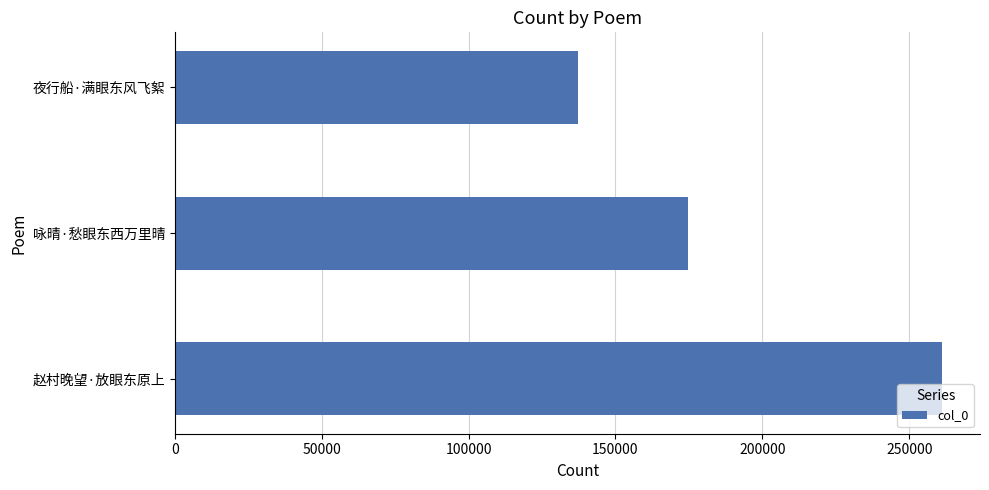

How many distinct data groups are displayed?

1